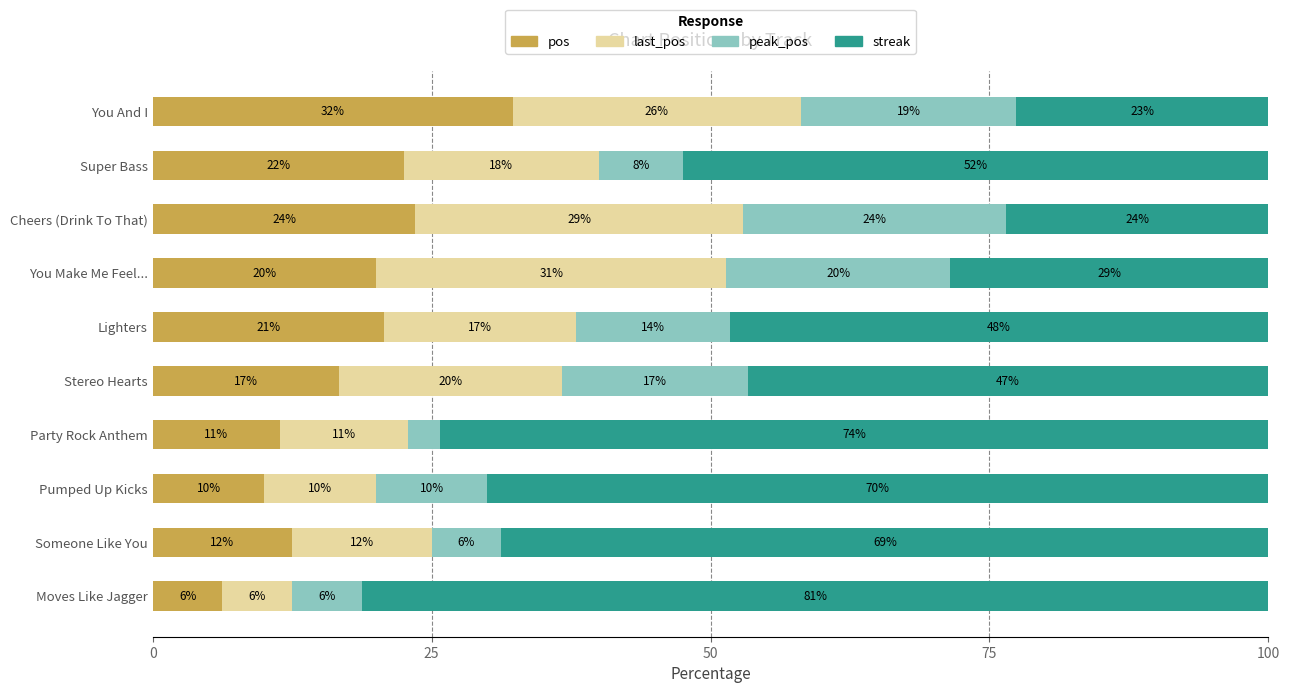

What are all the series names shown in the legend?

pos, last_pos, peak_pos, streak